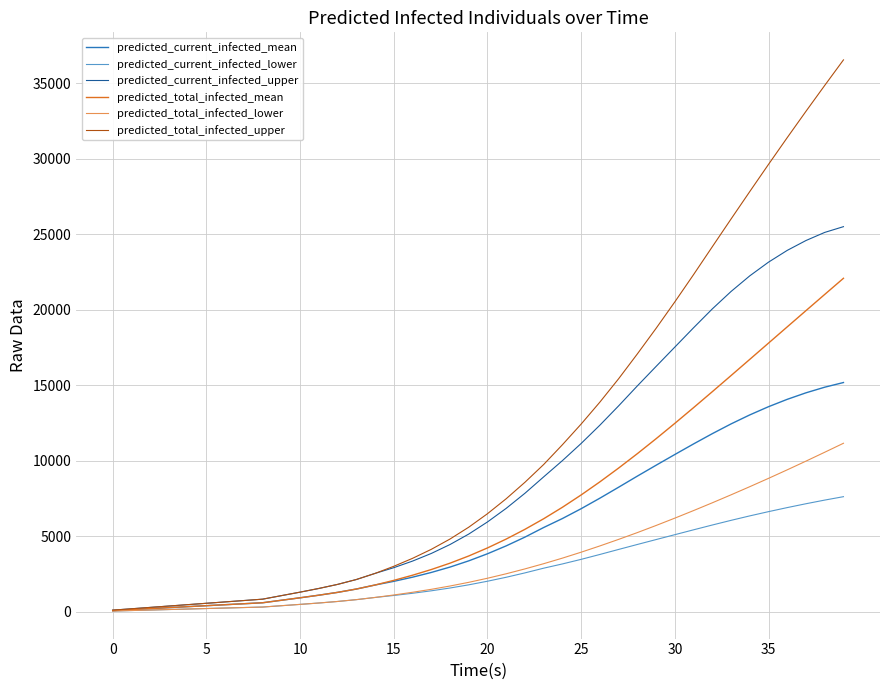

What is the sum of all predicted_total_infected_lower values?

136950